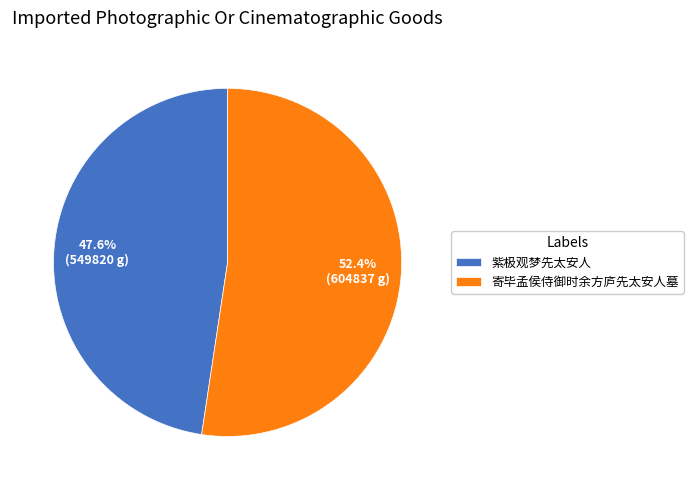

What percentage is the 寄毕孟侯侍御时余方庐先太安人墓 slice, to the nearest percent?

52%